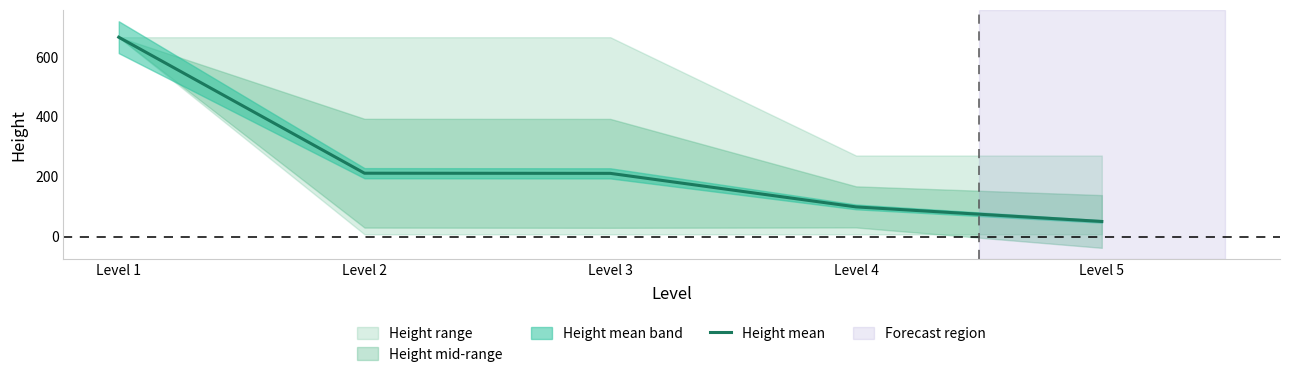

What is the greatest value displayed?

666.0